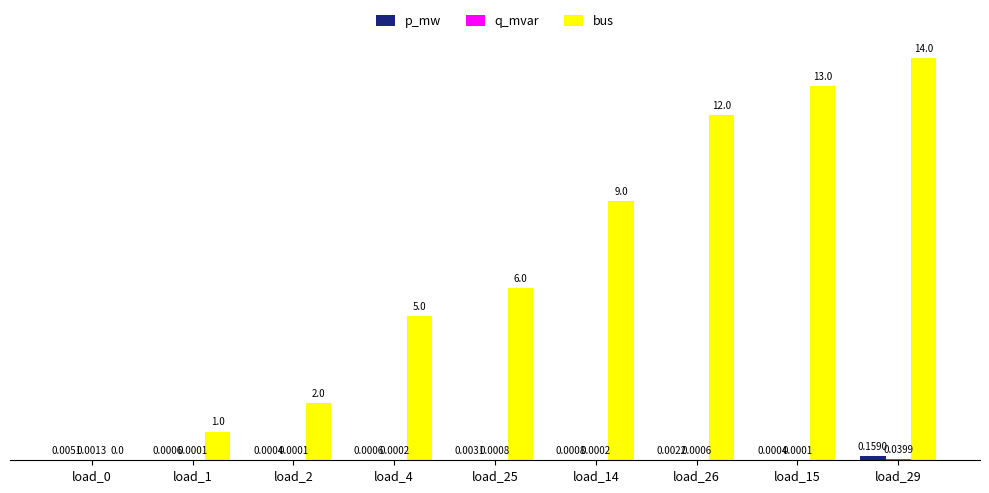

Between load_0 and load_15, which series saw the biggest shift?

bus